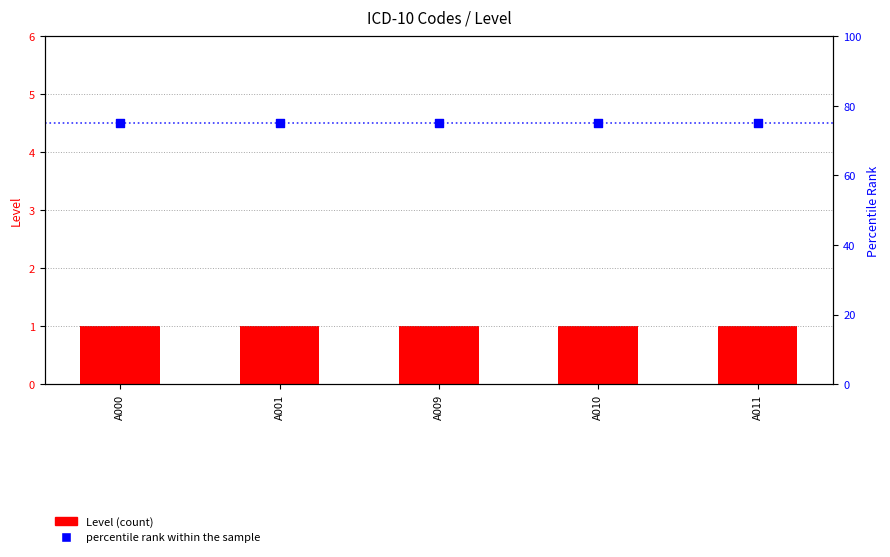

At which category is the sum across all series the highest?

A000